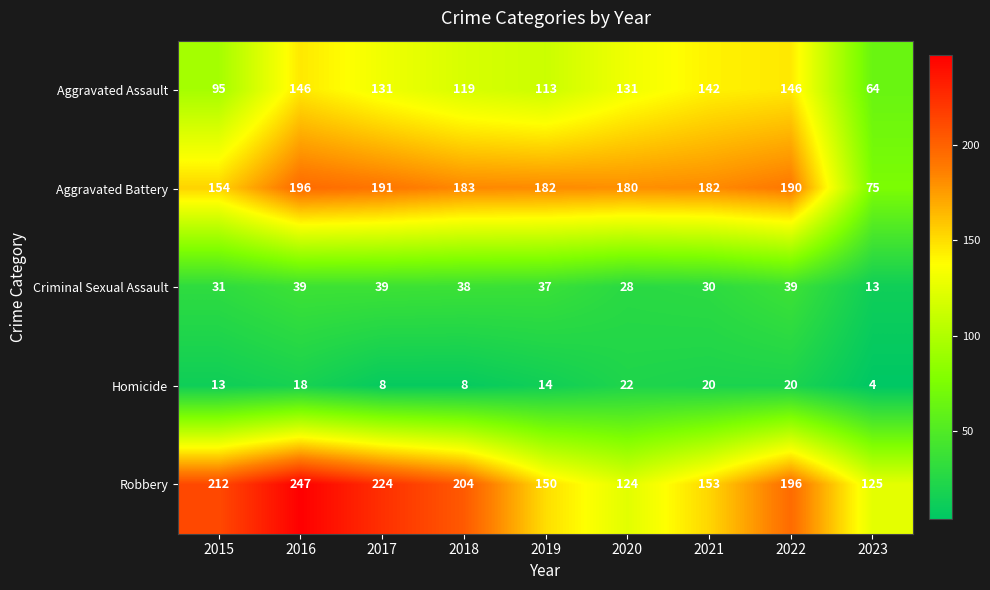

What is the difference between the highest and lowest values at 2015?

199